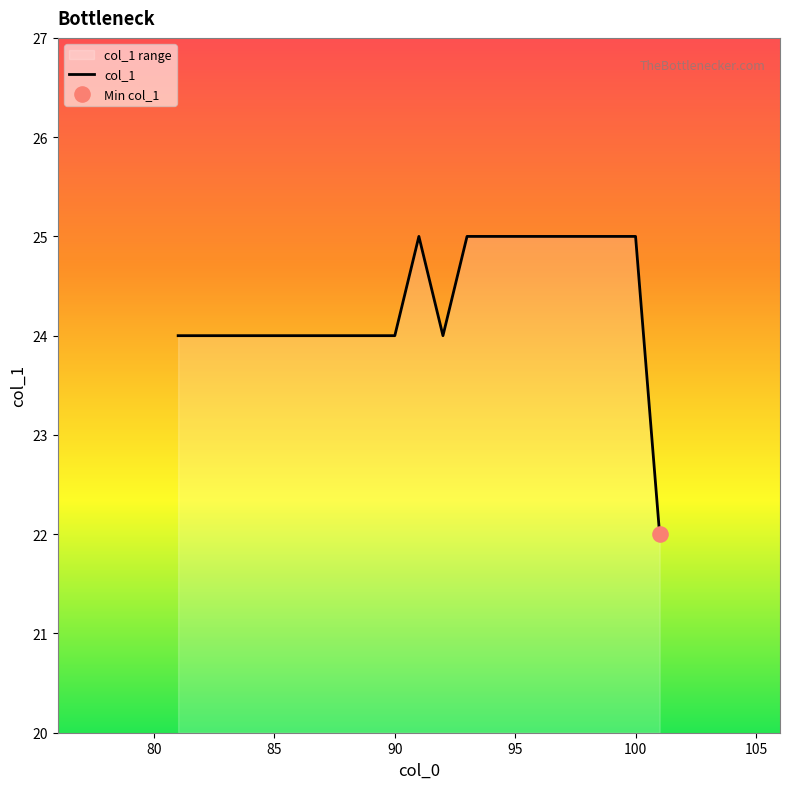

What is the difference between the maximum and minimum values?

3